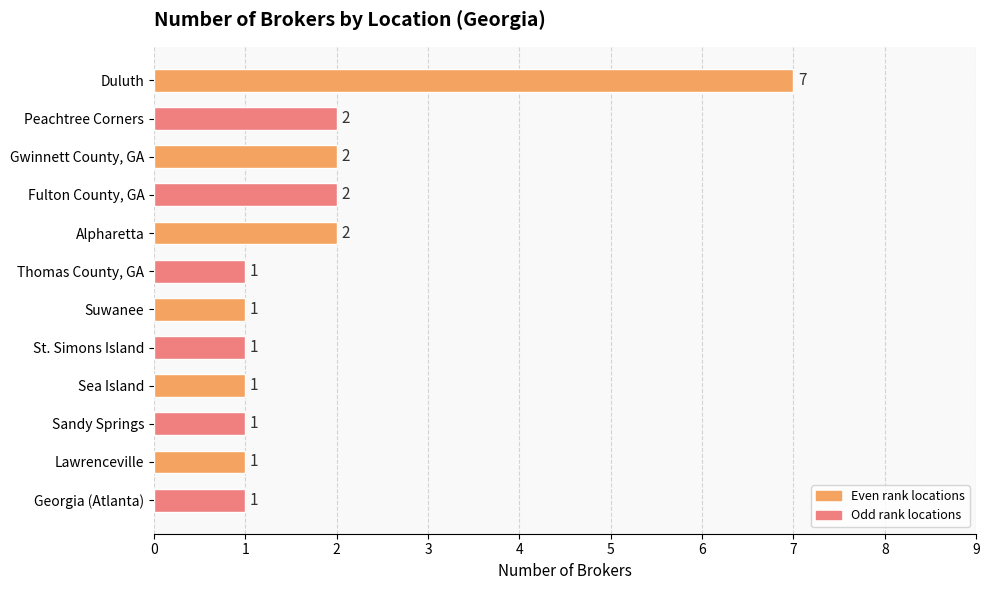

Count the number of data series in this chart.

1